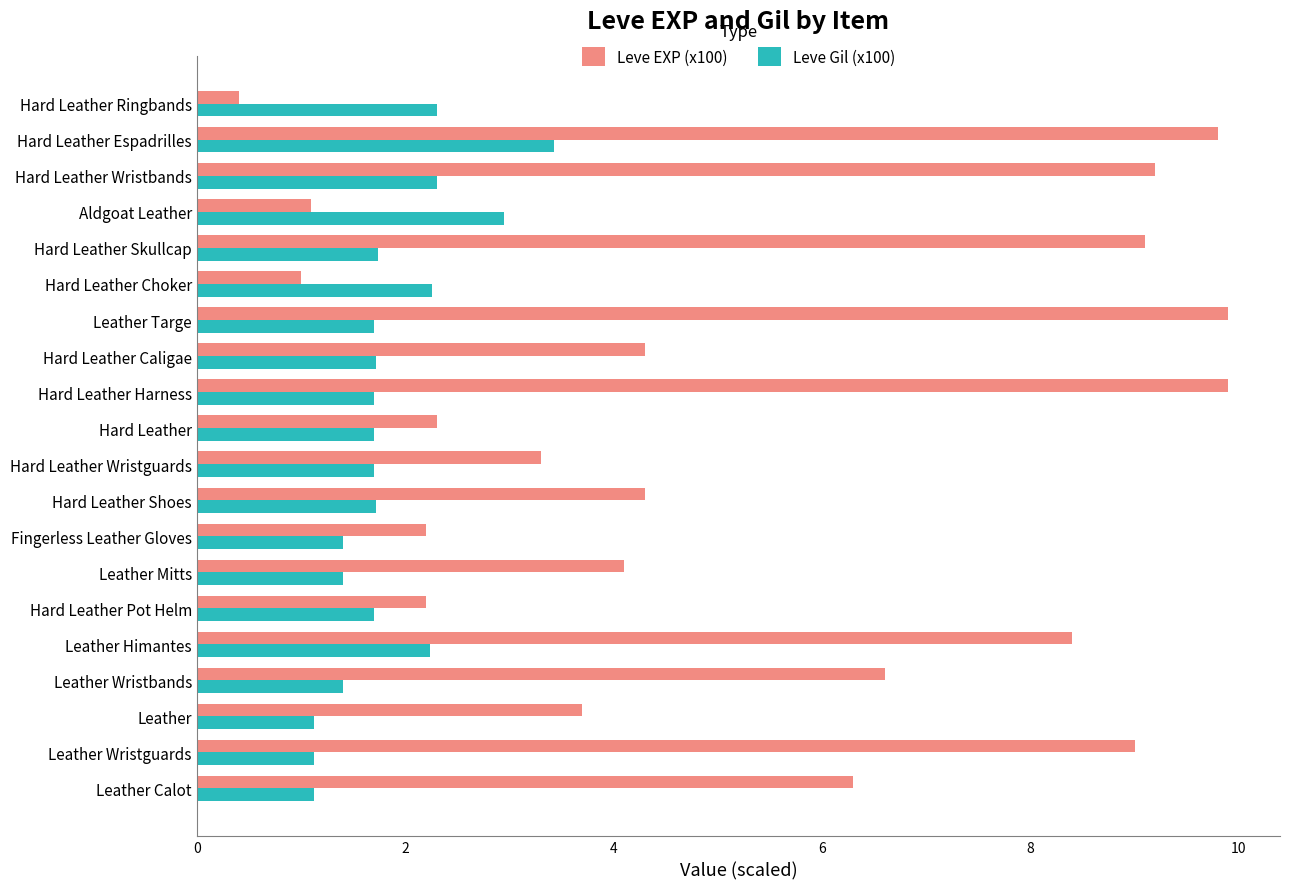

What is the sum of all Leve Gil (x100) values?

36.7